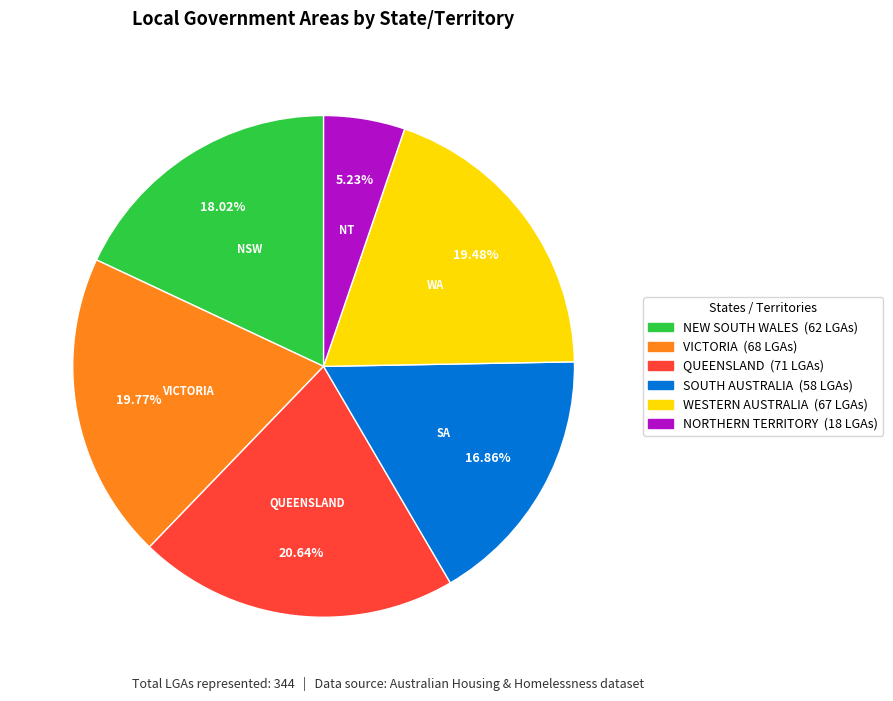

Which slice is the smallest?

NORTHERN TERRITORY